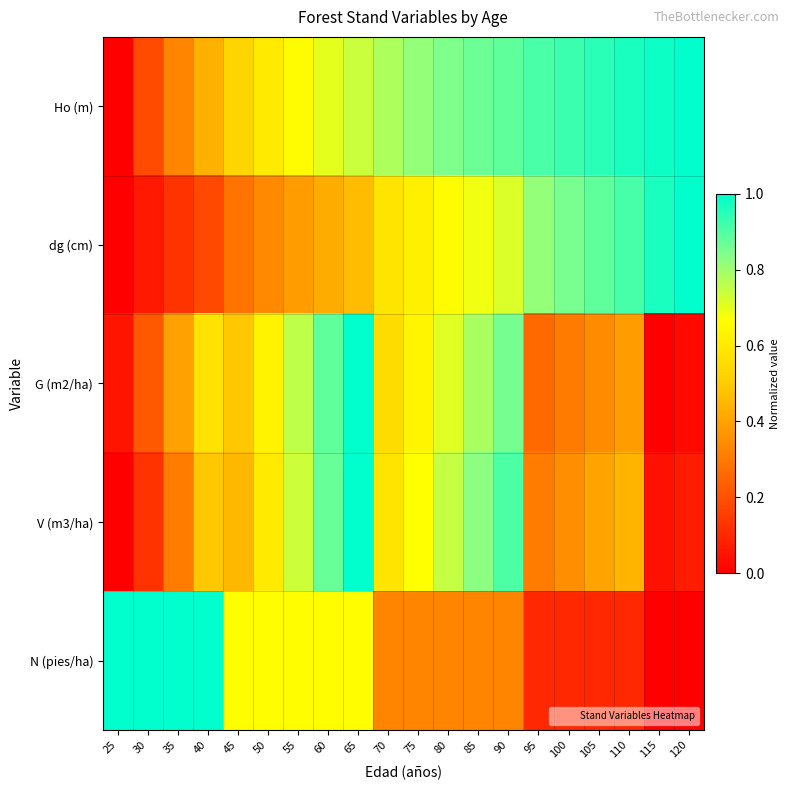

Reading left to right, what are all the values shown in this chart?

Ho (m): 25=0.0	30=0.2	35=0.3	40=0.4	45=0.5	50=0.6	55=0.7	60=0.7	65=0.7	70=0.8	75=0.8	80=0.8	85=0.9	90=0.9	95=0.9	100=0.9	105=0.9	110=1.0	115=1.0	120=1.0
dg (cm): 25=0.0	30=0.1	35=0.1	40=0.2	45=0.3	50=0.3	55=0.4	60=0.4	65=0.5	70=0.6	75=0.6	80=0.7	85=0.7	90=0.7	95=0.8	100=0.8	105=0.9	110=0.9	115=1.0	120=1.0
G (m2/ha): 25=0.1	30=0.2	35=0.4	40=0.6	45=0.5	50=0.6	55=0.8	60=0.9	65=1.0	70=0.6	75=0.6	80=0.7	85=0.8	90=0.9	95=0.3	100=0.3	105=0.3	110=0.4	115=0.0	120=0.0
V (m3/ha): 25=0.0	30=0.1	35=0.3	40=0.5	45=0.5	50=0.6	55=0.7	60=0.9	65=1.0	70=0.6	75=0.7	80=0.7	85=0.8	90=0.9	95=0.3	100=0.4	105=0.4	110=0.4	115=0.0	120=0.1
N (pies/ha): 25=1.0	30=1.0	35=1.0	40=1.0	45=0.7	50=0.7	55=0.7	60=0.7	65=0.7	70=0.3	75=0.3	80=0.3	85=0.3	90=0.3	95=0.1	100=0.1	105=0.1	110=0.1	115=0.0	120=0.0